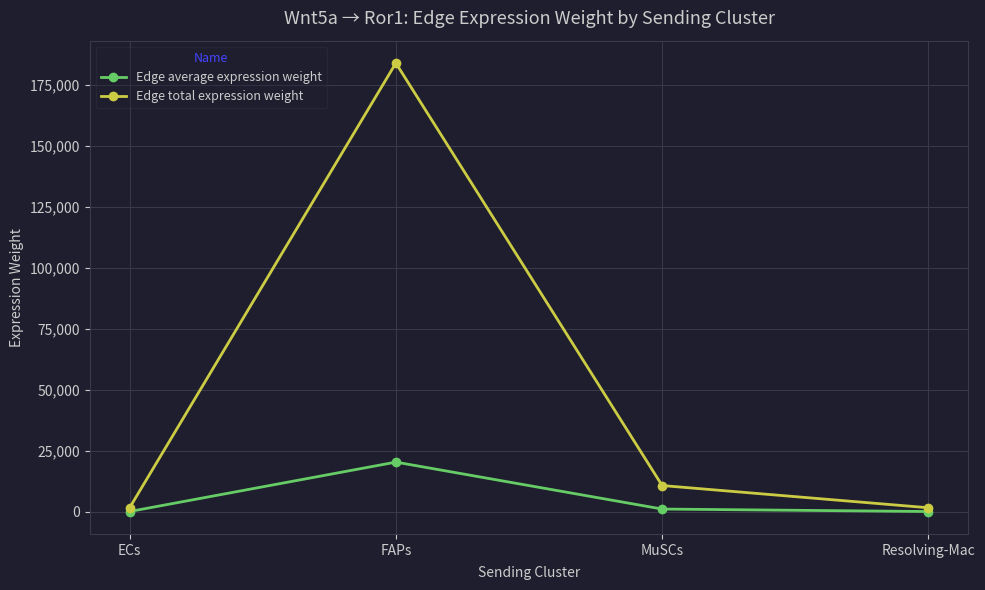

How many categories are shown in the chart?

4